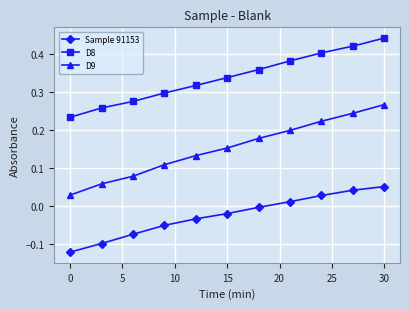

True or false: D8 and Sample 91153 cross at least once.

False